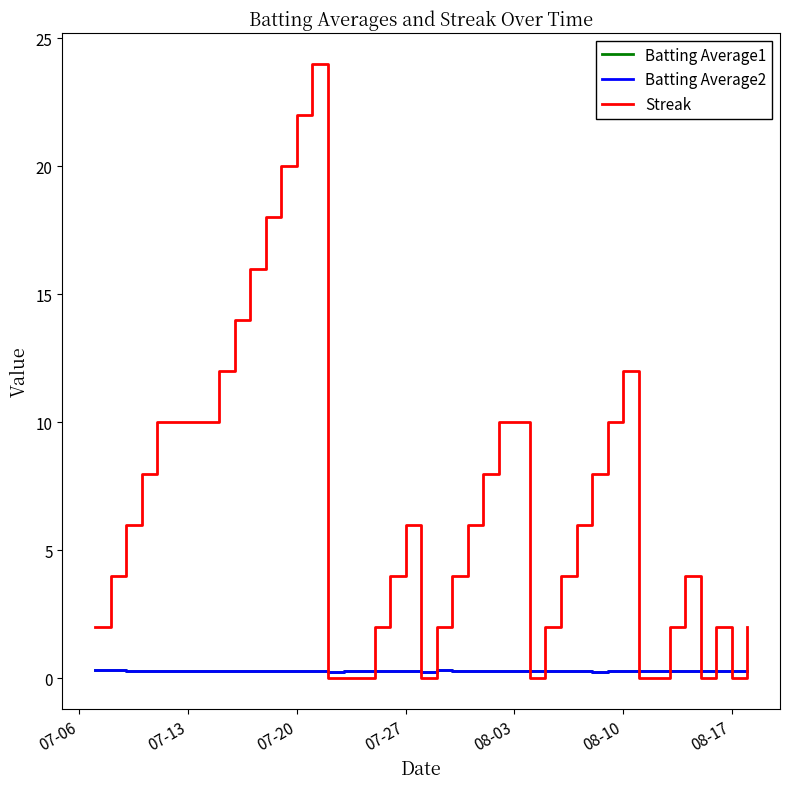

After their last crossing, which series has the higher values: Streak or Batting Average1?

Streak